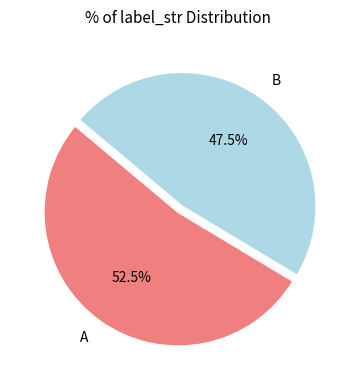

What is the ratio of the value at A to the value at B?

1.1